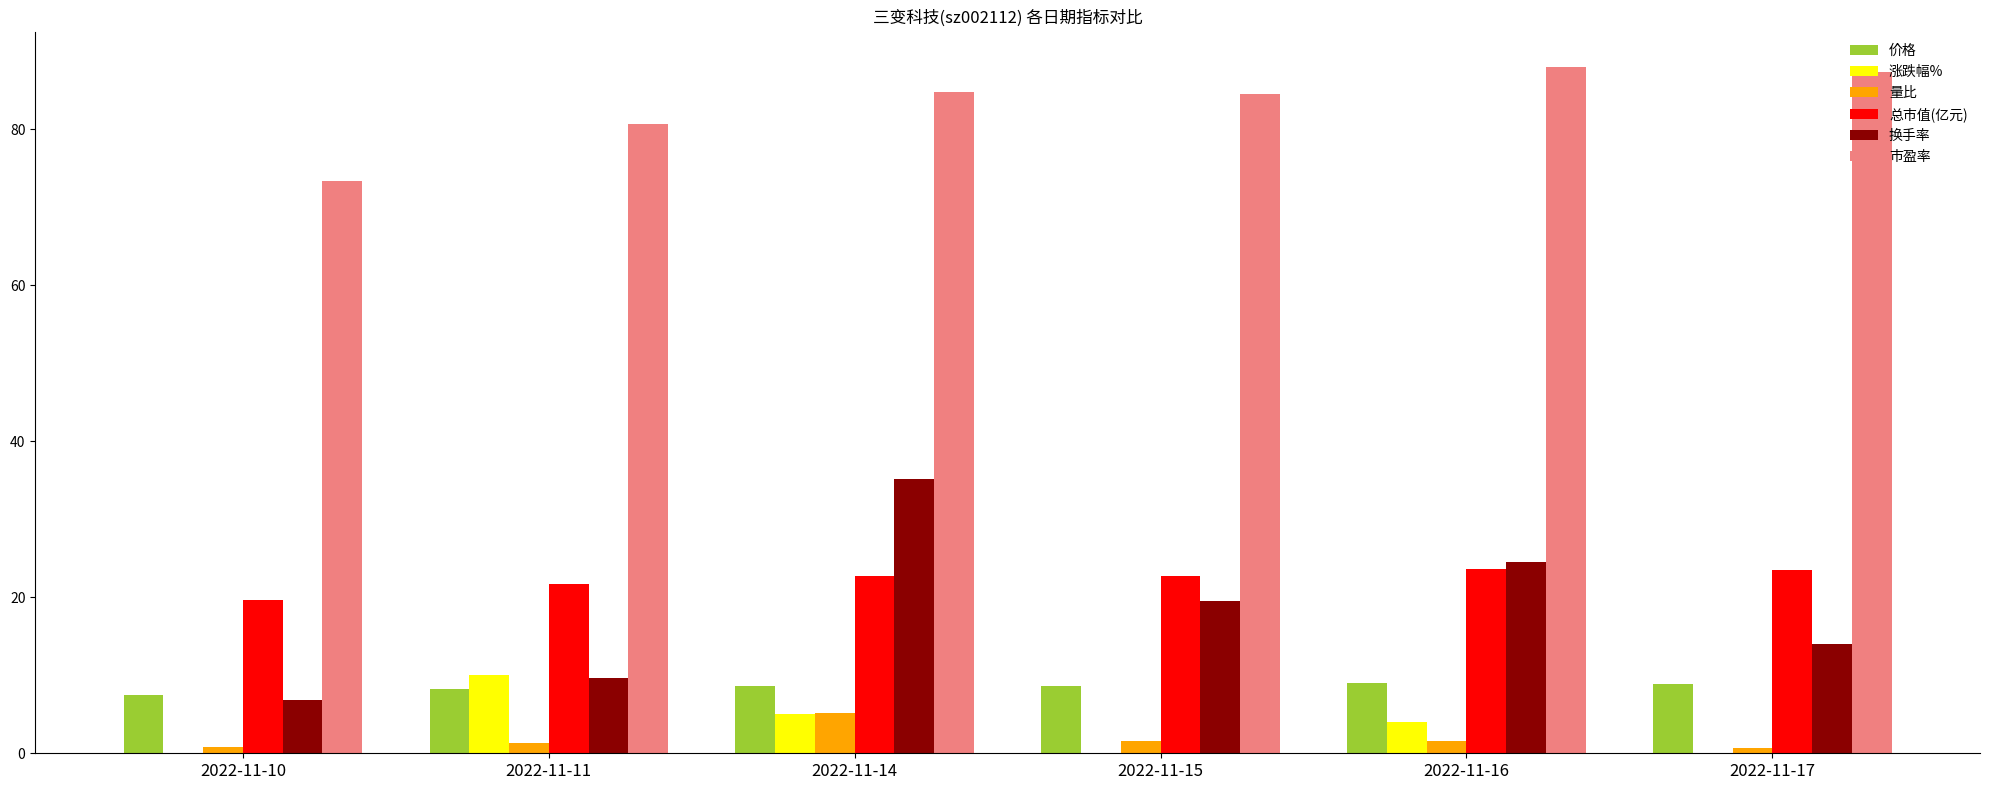

The 市盈率 series shows 87.3 at 2022-11-17. True or false?

True